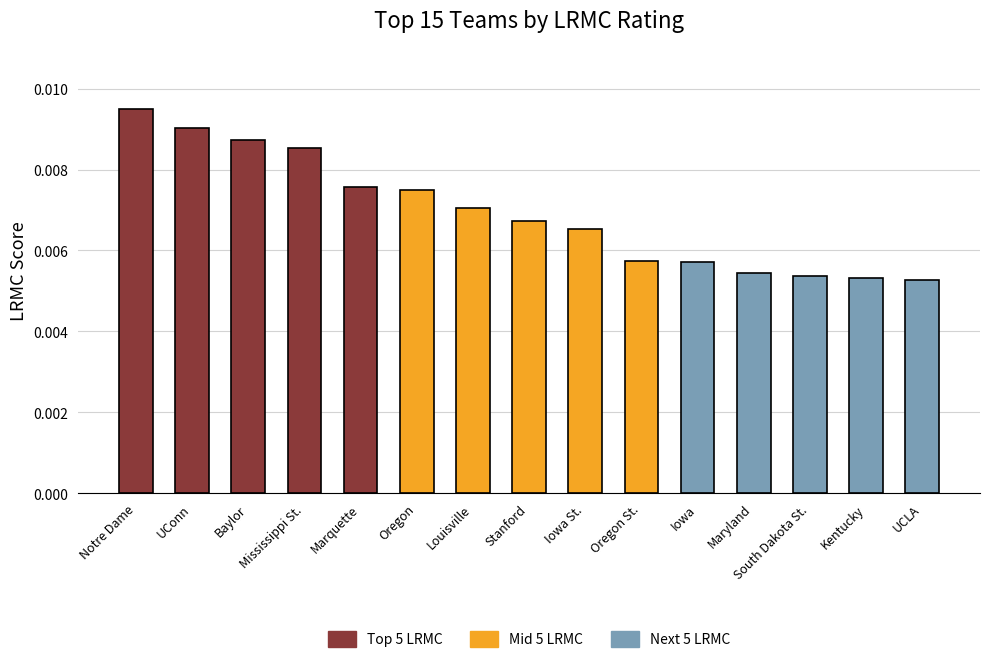

Between Notre Dame and UConn, which is larger?

Notre Dame